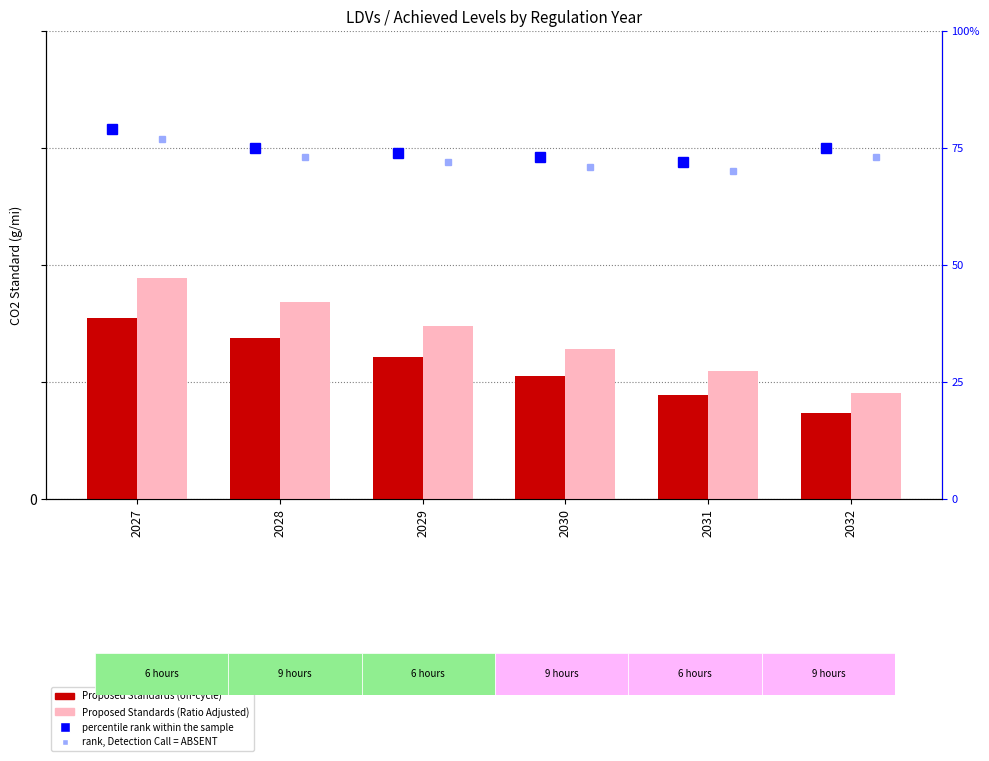

What is the maximum value for Proposed Standards (off-cycle)?

193.0